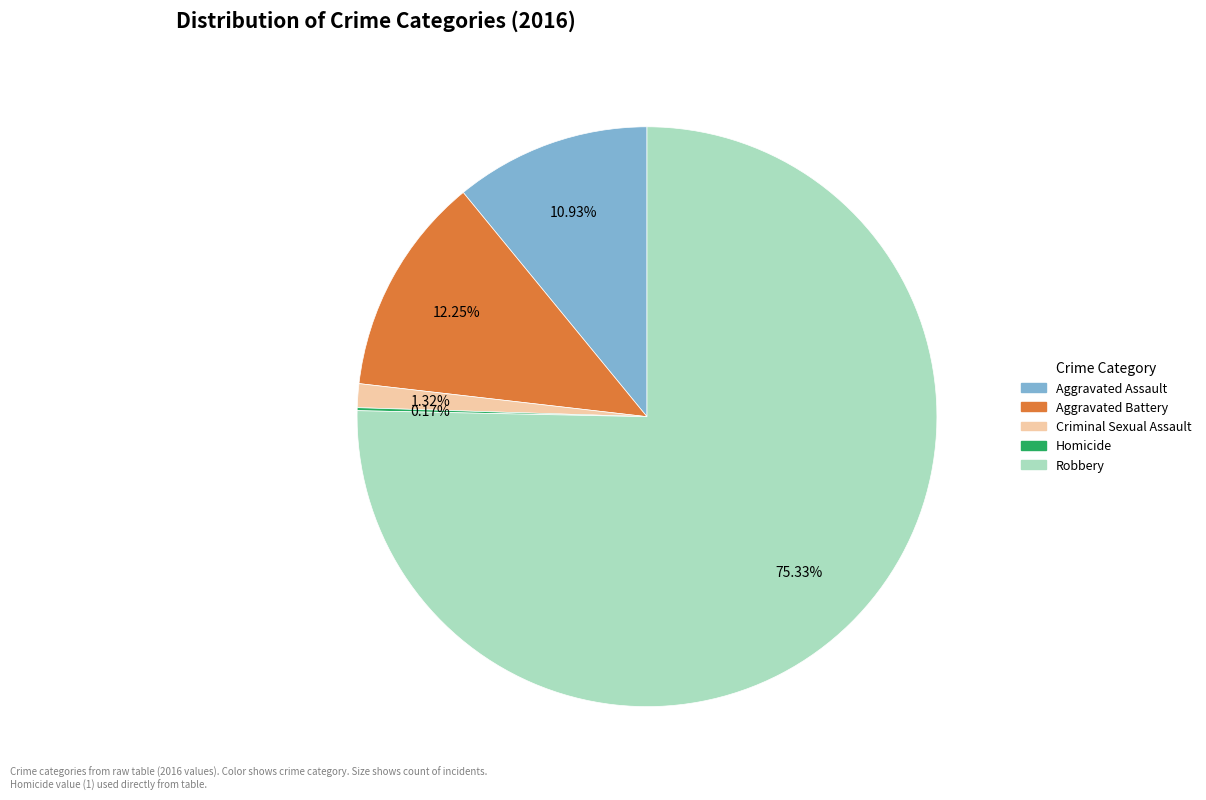

Which category has the biggest portion of the pie?

Robbery